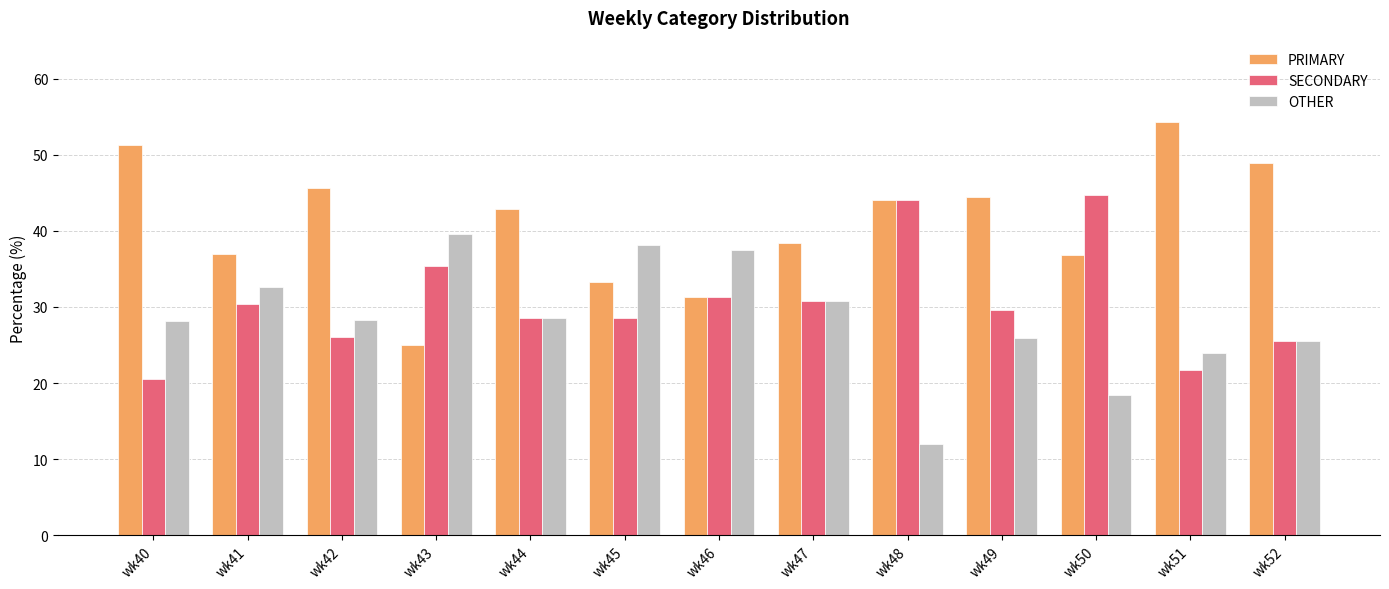

What is the difference between the second highest and minimum values in the OTHER series?

26.1